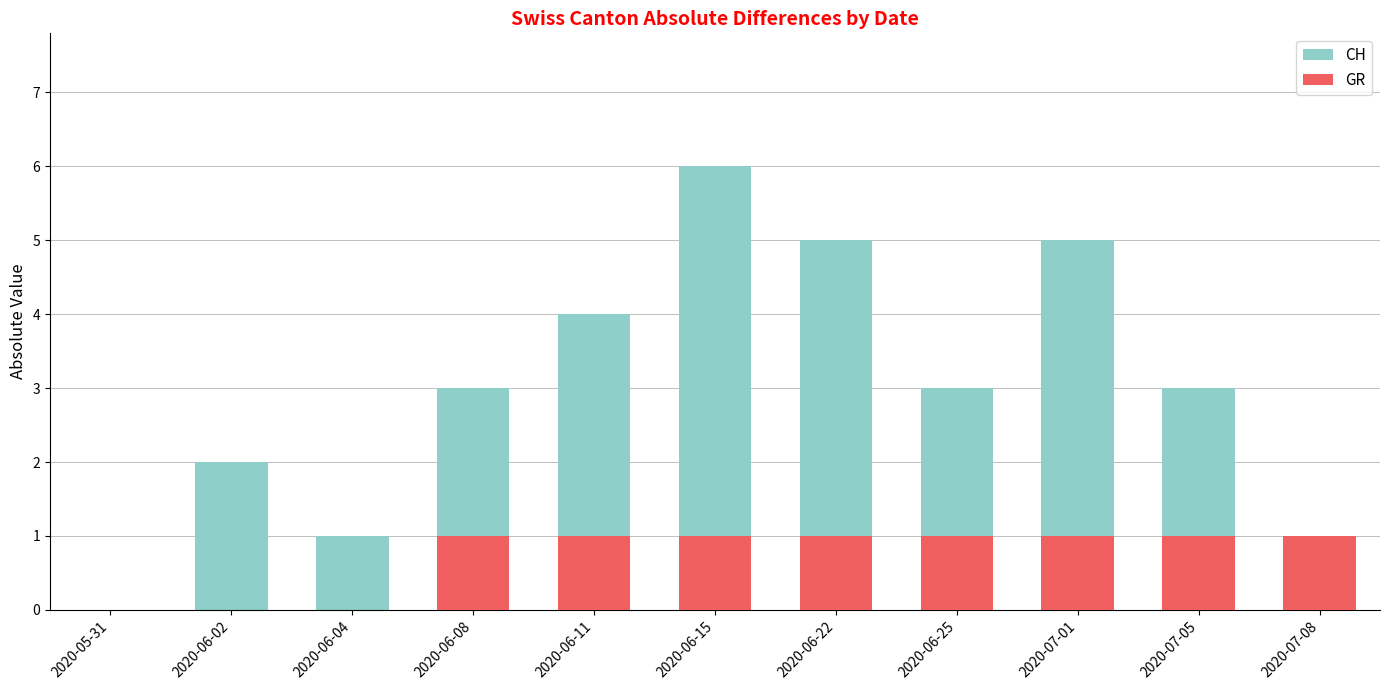

How many values in the CH series exceed 3?

4